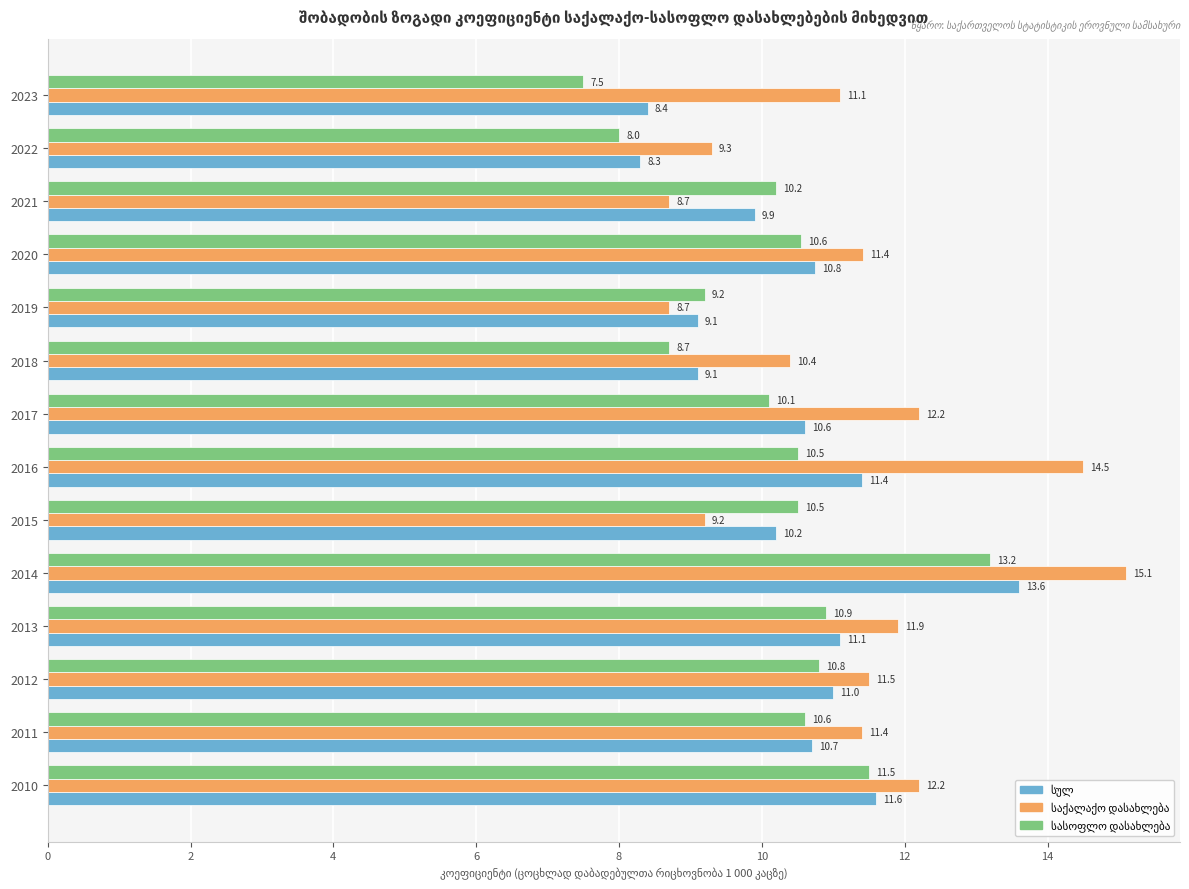

At which category is the sum across all series the highest?

2014